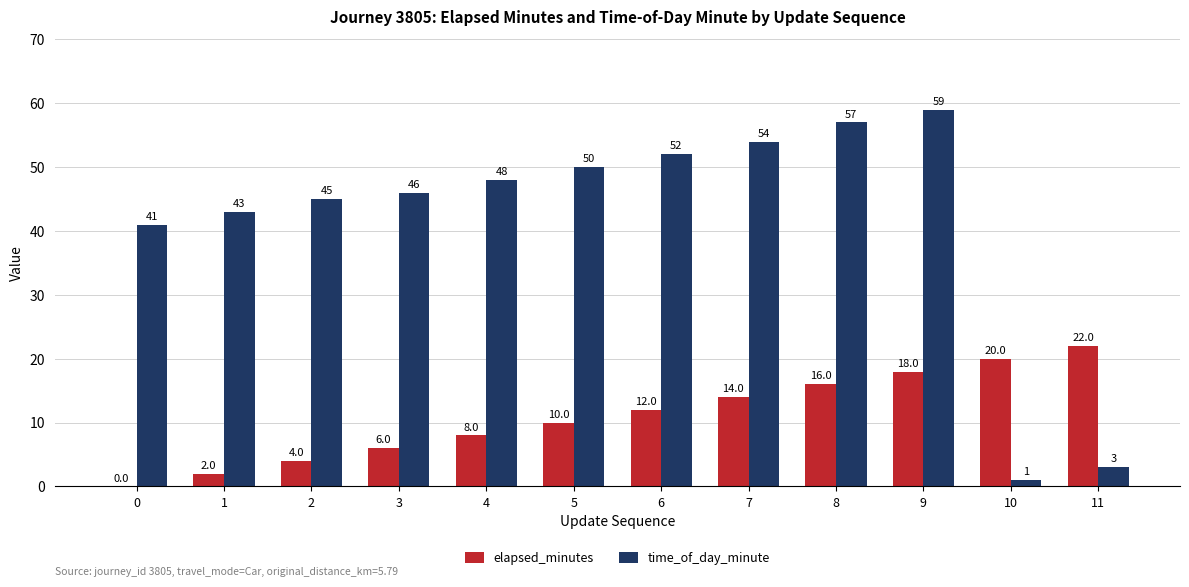

The value of time_of_day_minute at 3 is 61. True or false?

False